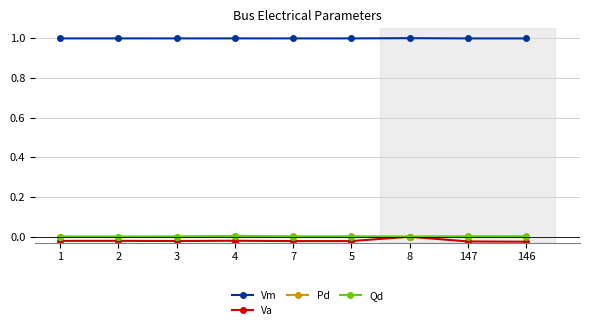

Is the value of Pd at 146 greater than the value of Vm at 3?

No